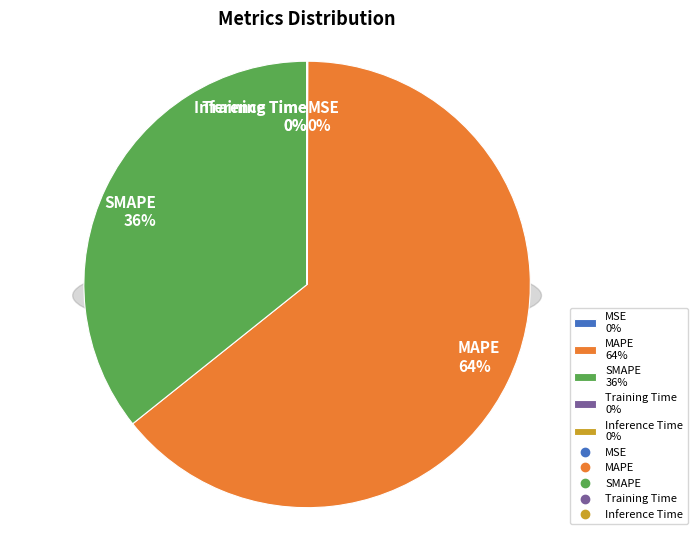

Which slice is the smallest?

Inference Time